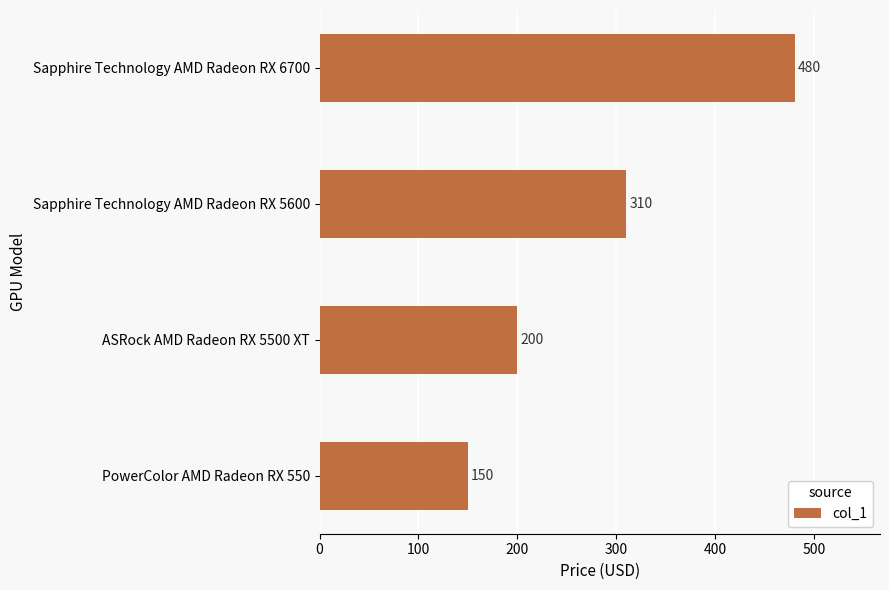

What is the smallest value displayed?

150